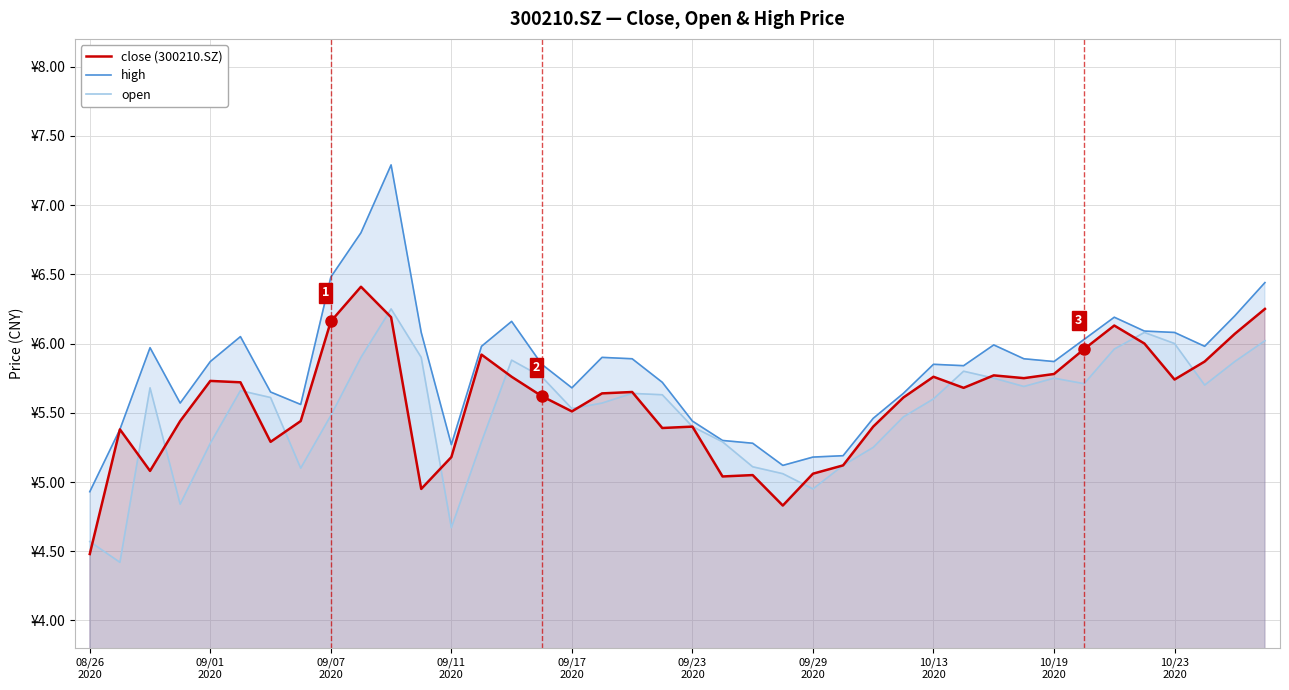

The value of high at 27 is 8.2. True or false?

False